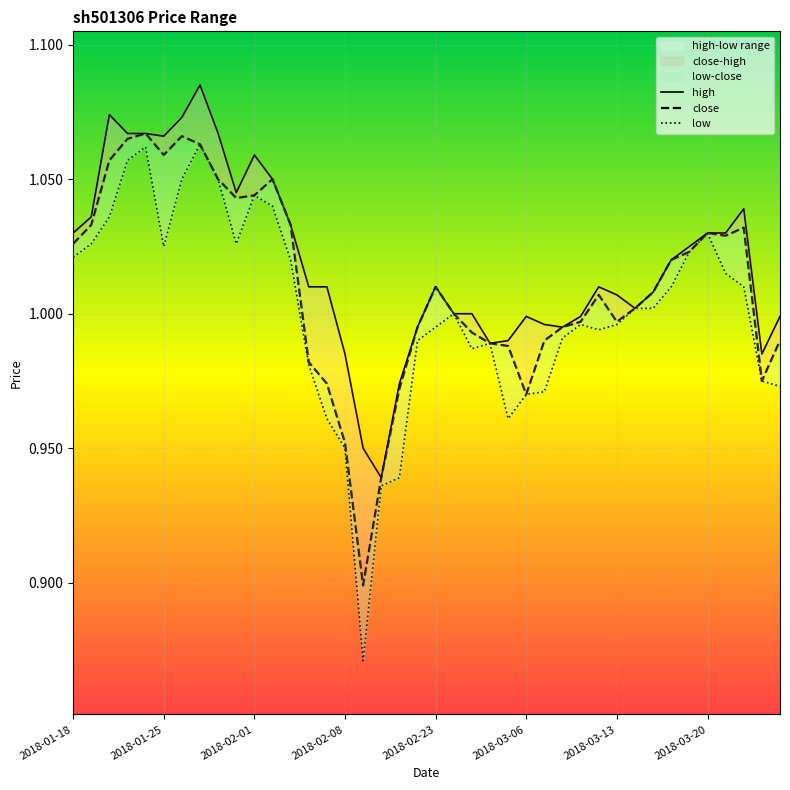

What is the total value across all series at 2018-02-13?

2.9